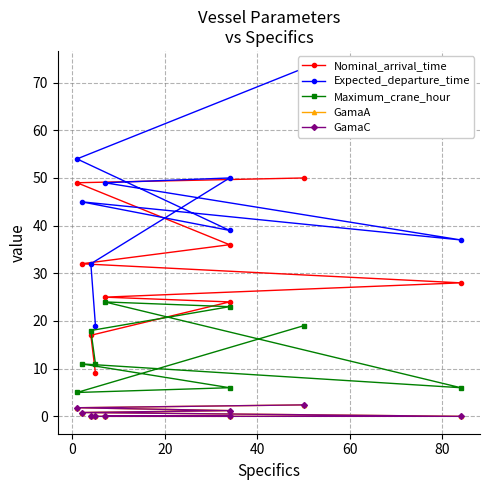

Is the value of Maximum_crane_hour at −20 greater than the value of GamaC at 8?

Yes